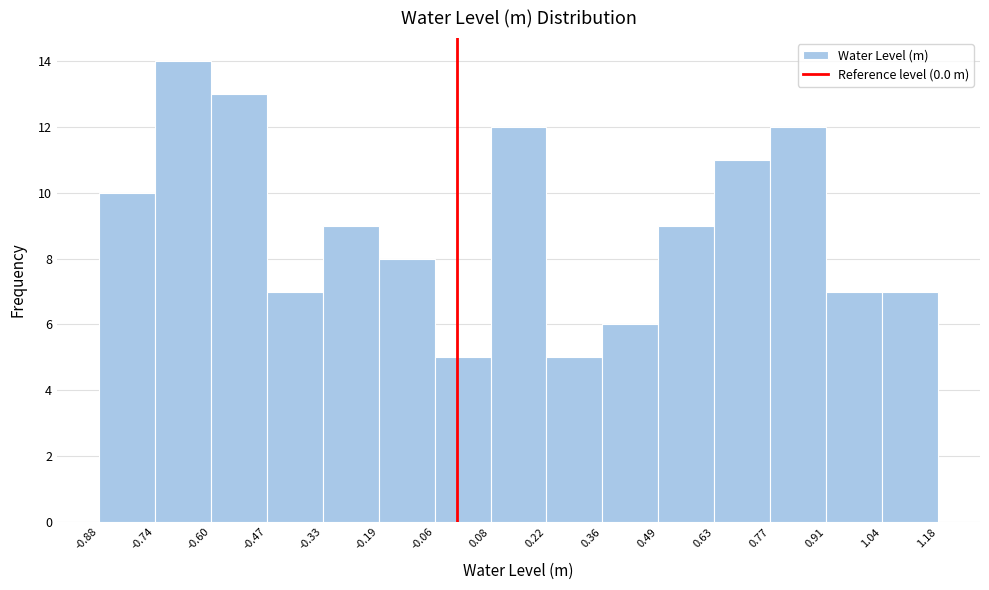

What is the height of the bar covering 0.63 to 0.77 on the x-axis? The values are not printed on the chart, so give them approximately, as read against the axis.

11